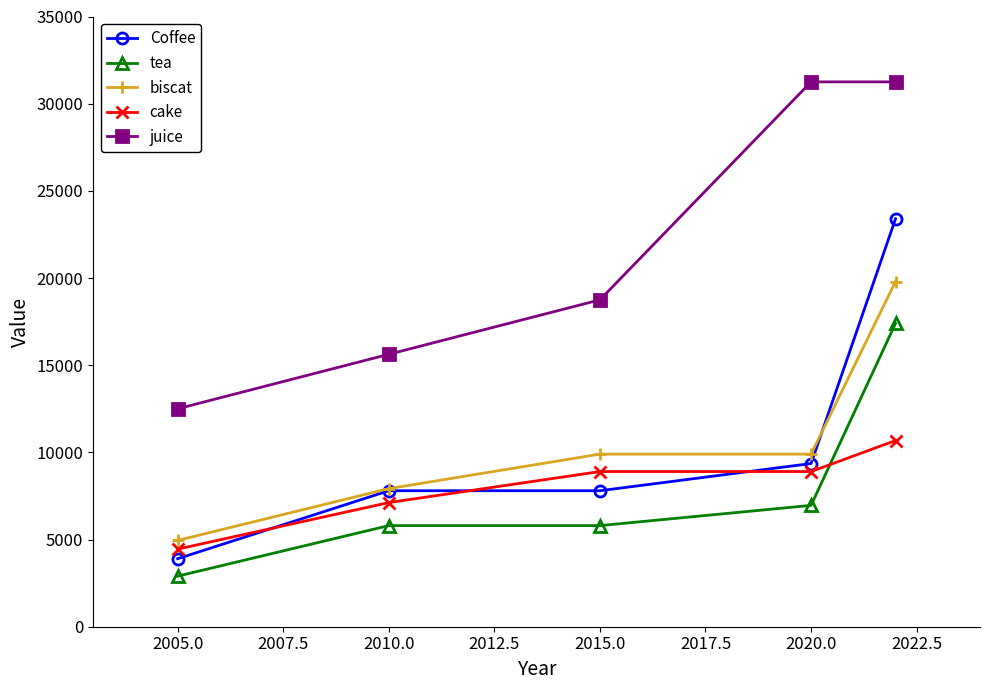

True or false: tea has more than 2 interior local peaks.

False